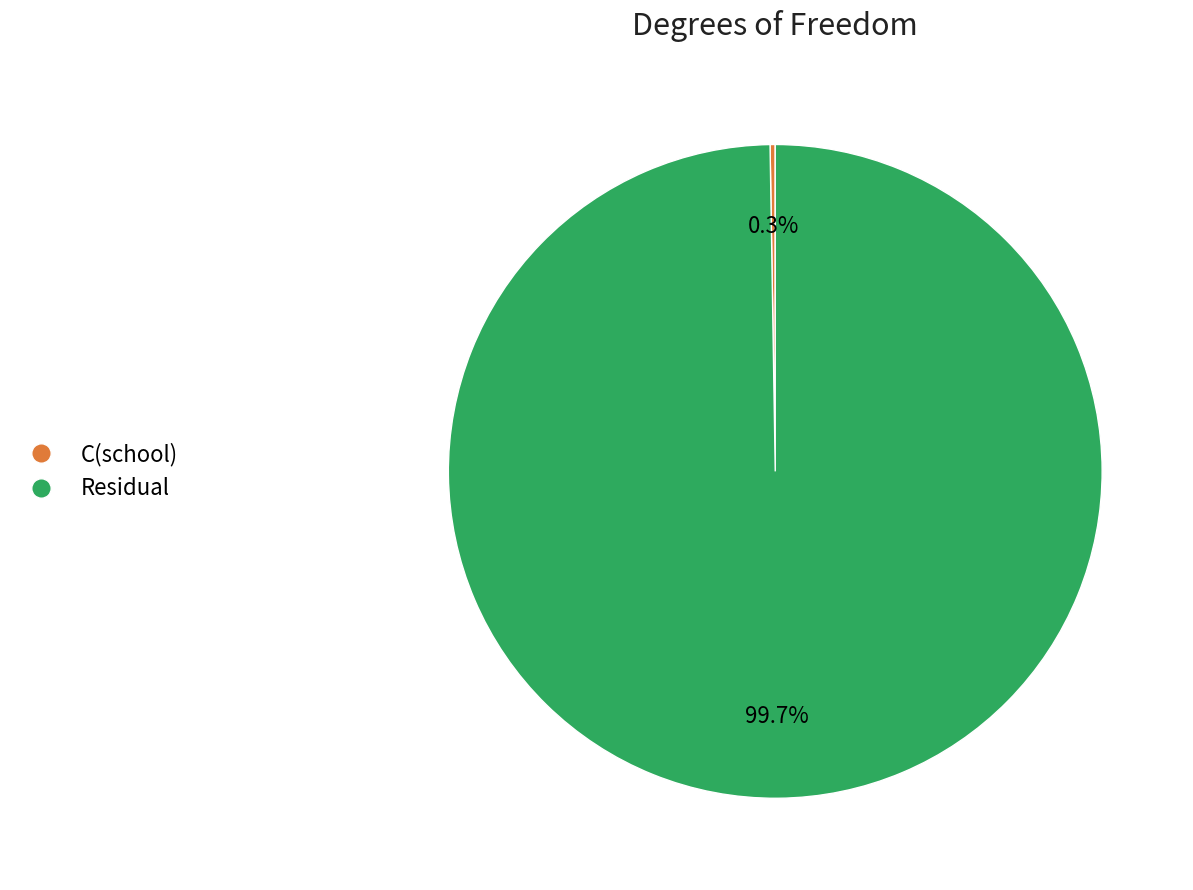

What percentage is NOT represented by Residual?

0.3%